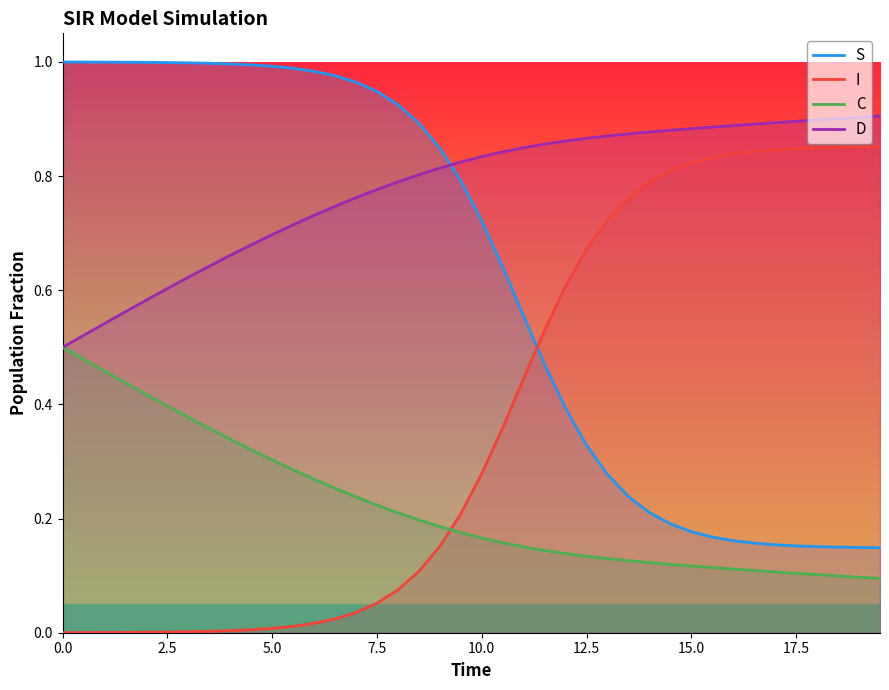

After their last crossing, which series has the higher values: I or S?

I